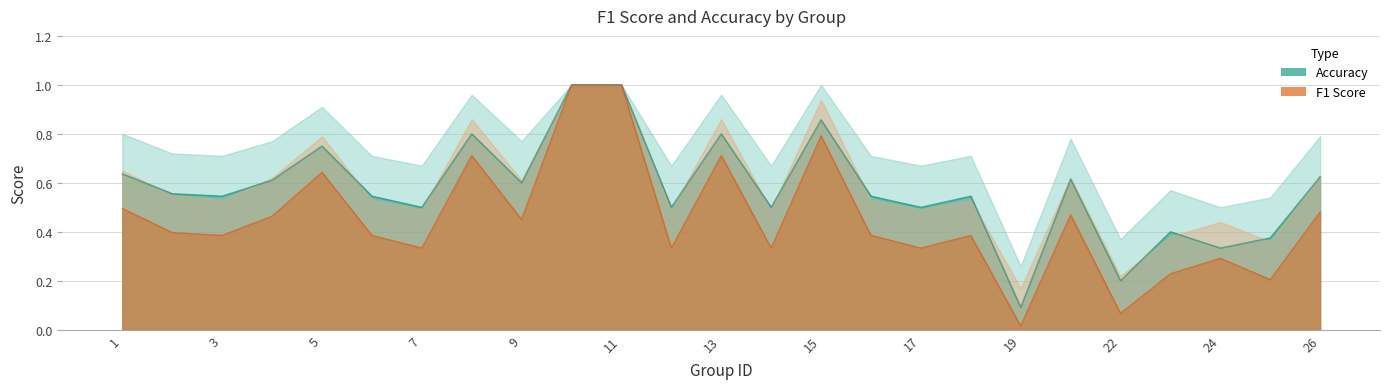

The value of f1 at 5 is 1.1. True or false?

False